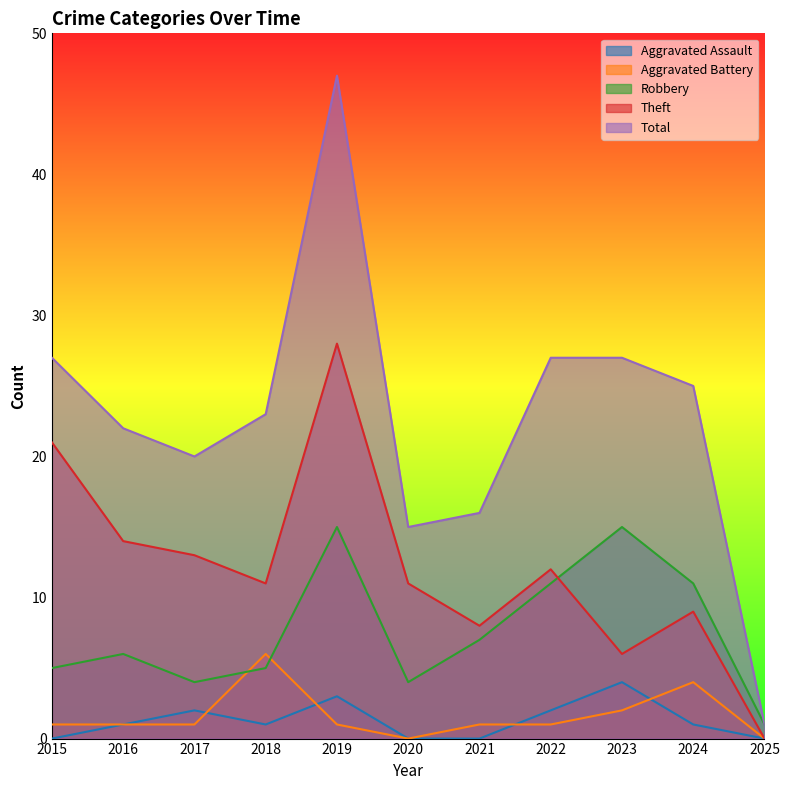

What is the value of the Robbery point at the 10th from the left?

11